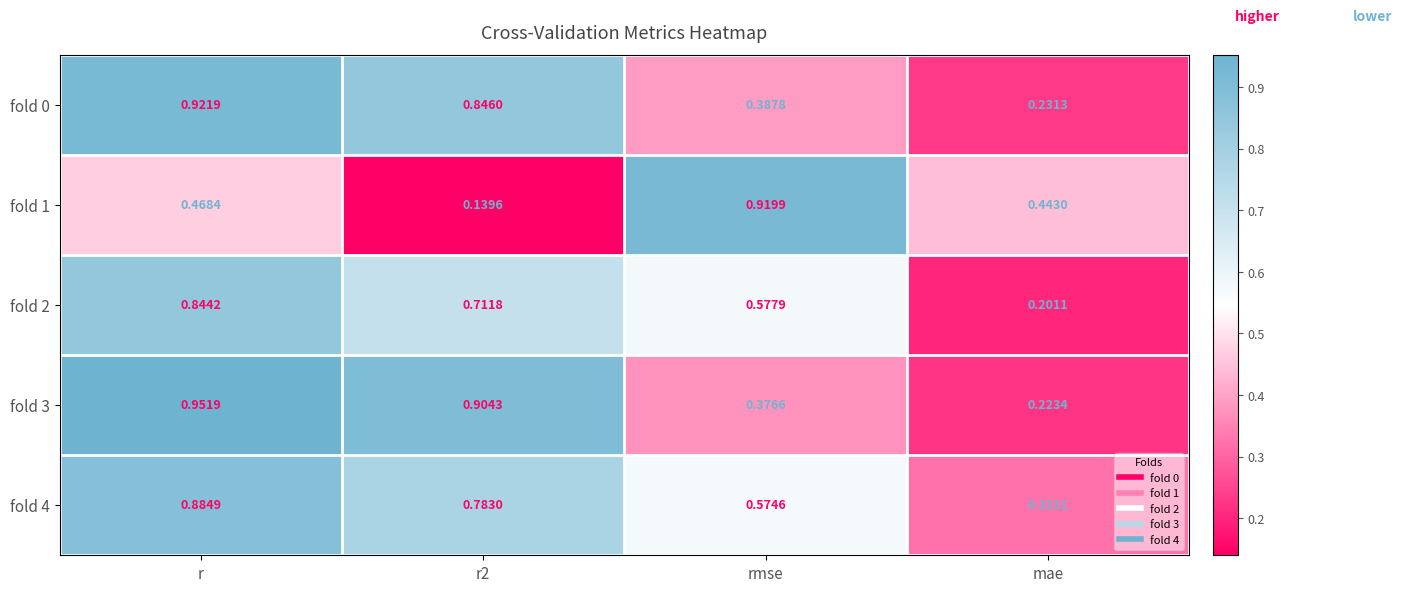

Where is fold 0 nearest to the value 0?

mae